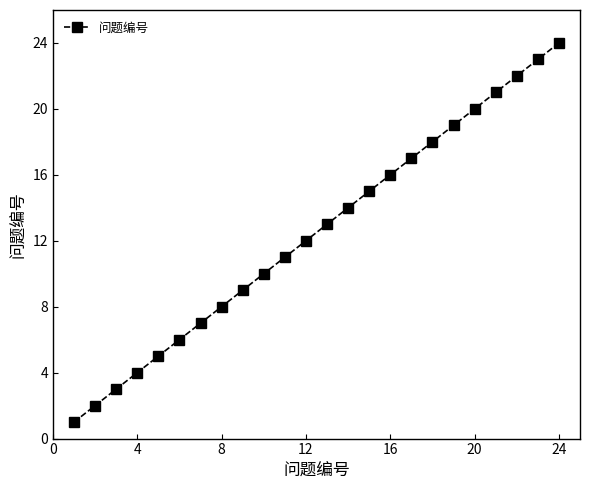

True or false: the data has more than 1 interior local peaks.

False